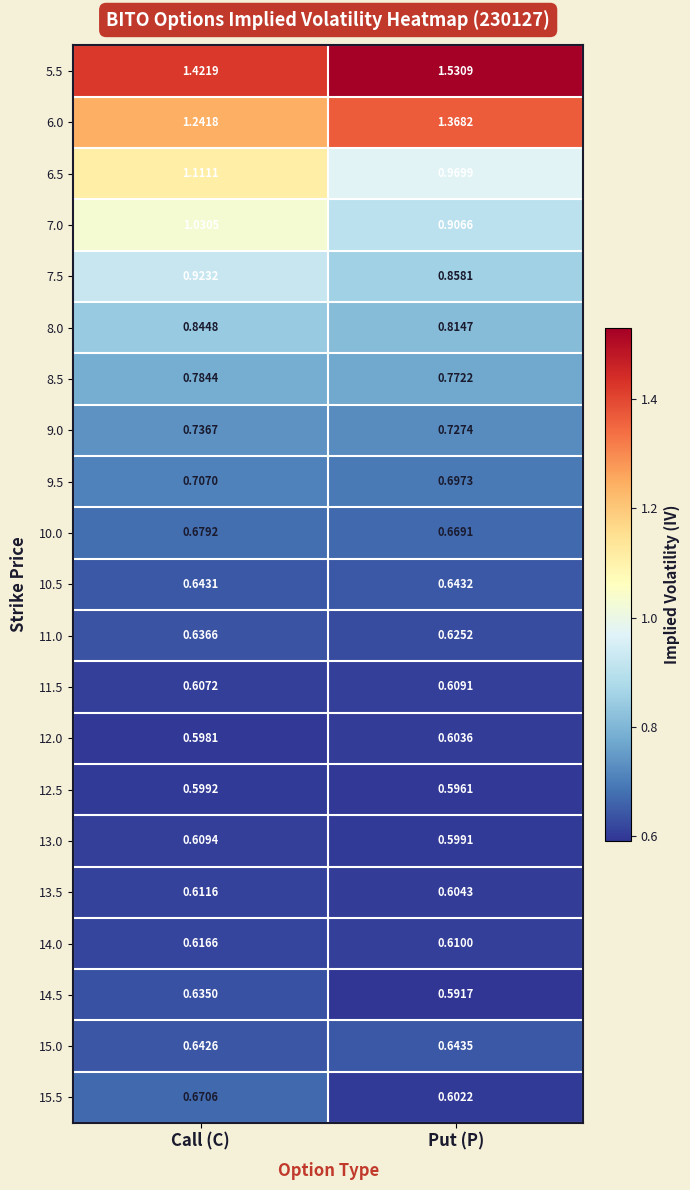

At how many categories does at least one series exceed 0?

2